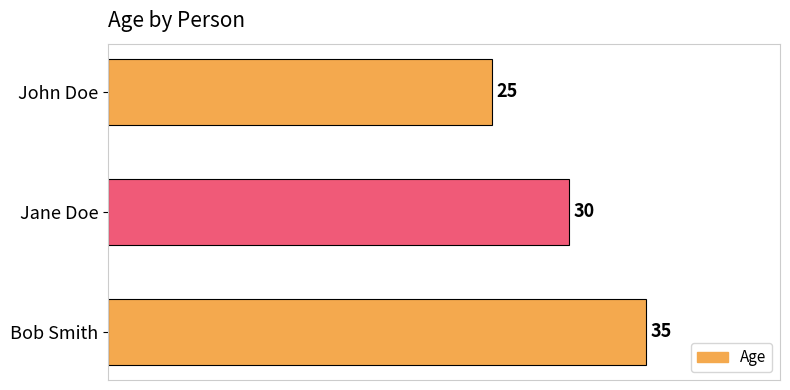

Reading top to bottom, extract all data points from this chart.

John Doe=25	Jane Doe=30	Bob Smith=35